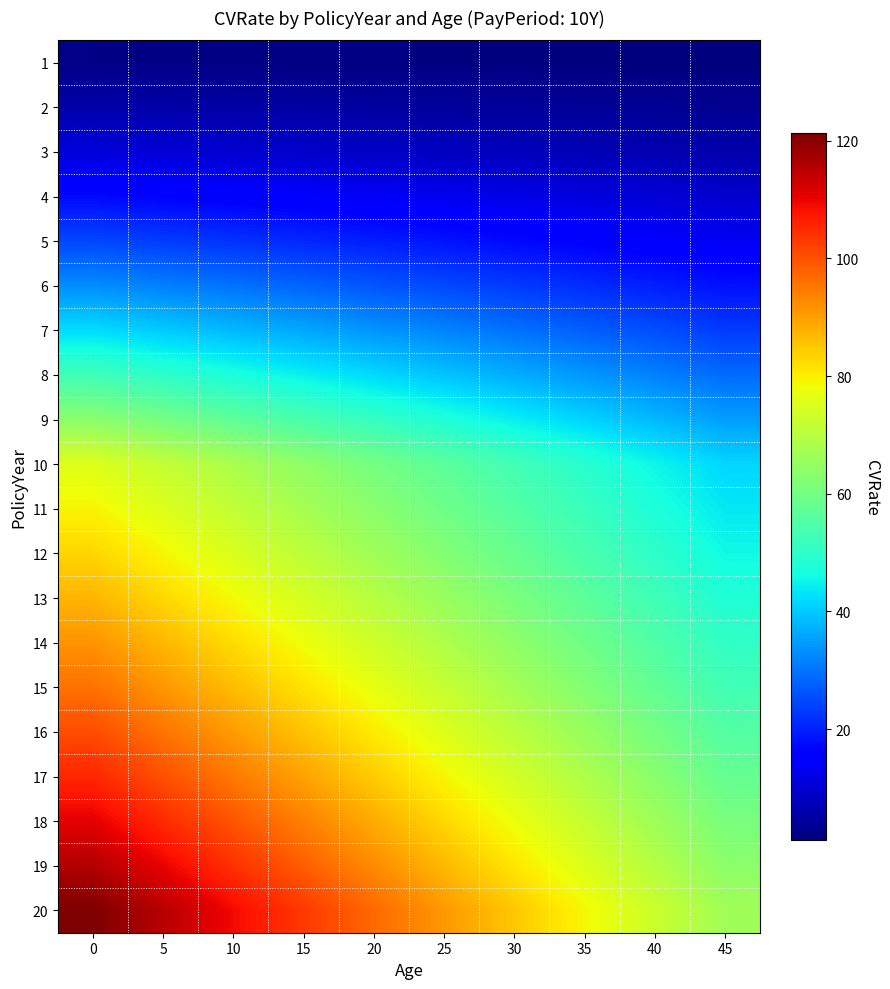

What is the minimum value shown in the chart?

1.1